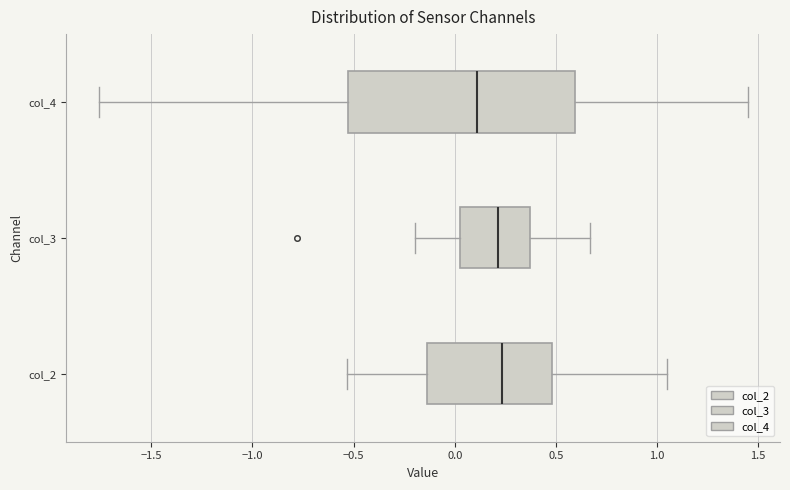

Which box's median line is the furthest to the left?

col_4